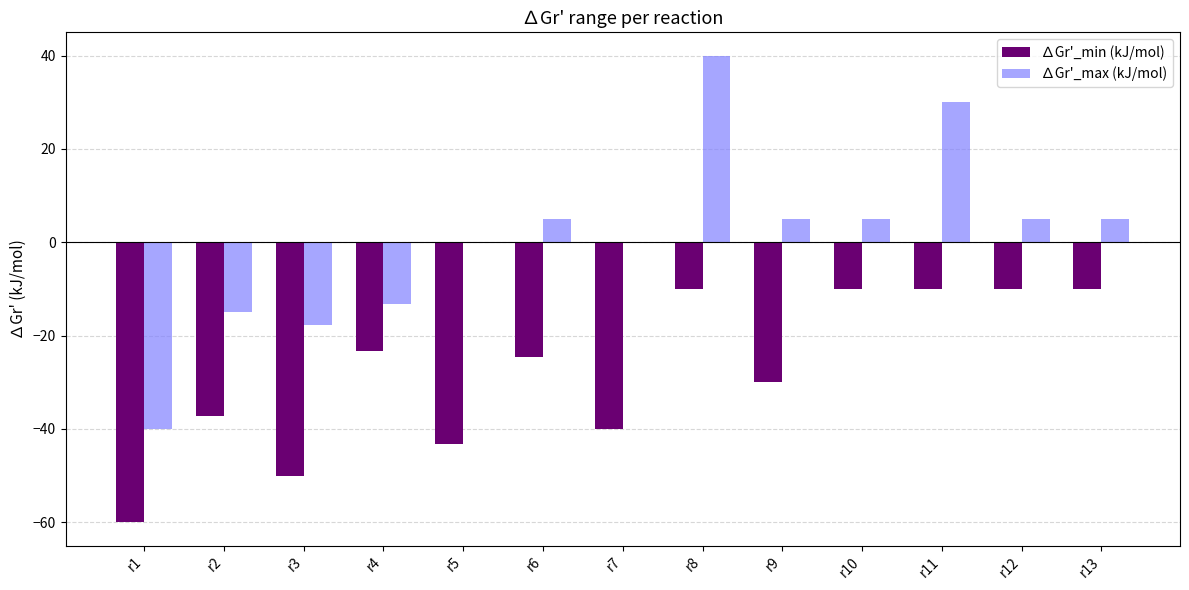

Which series has the largest total across all categories?

∆Gr'_max (kJ/mol)